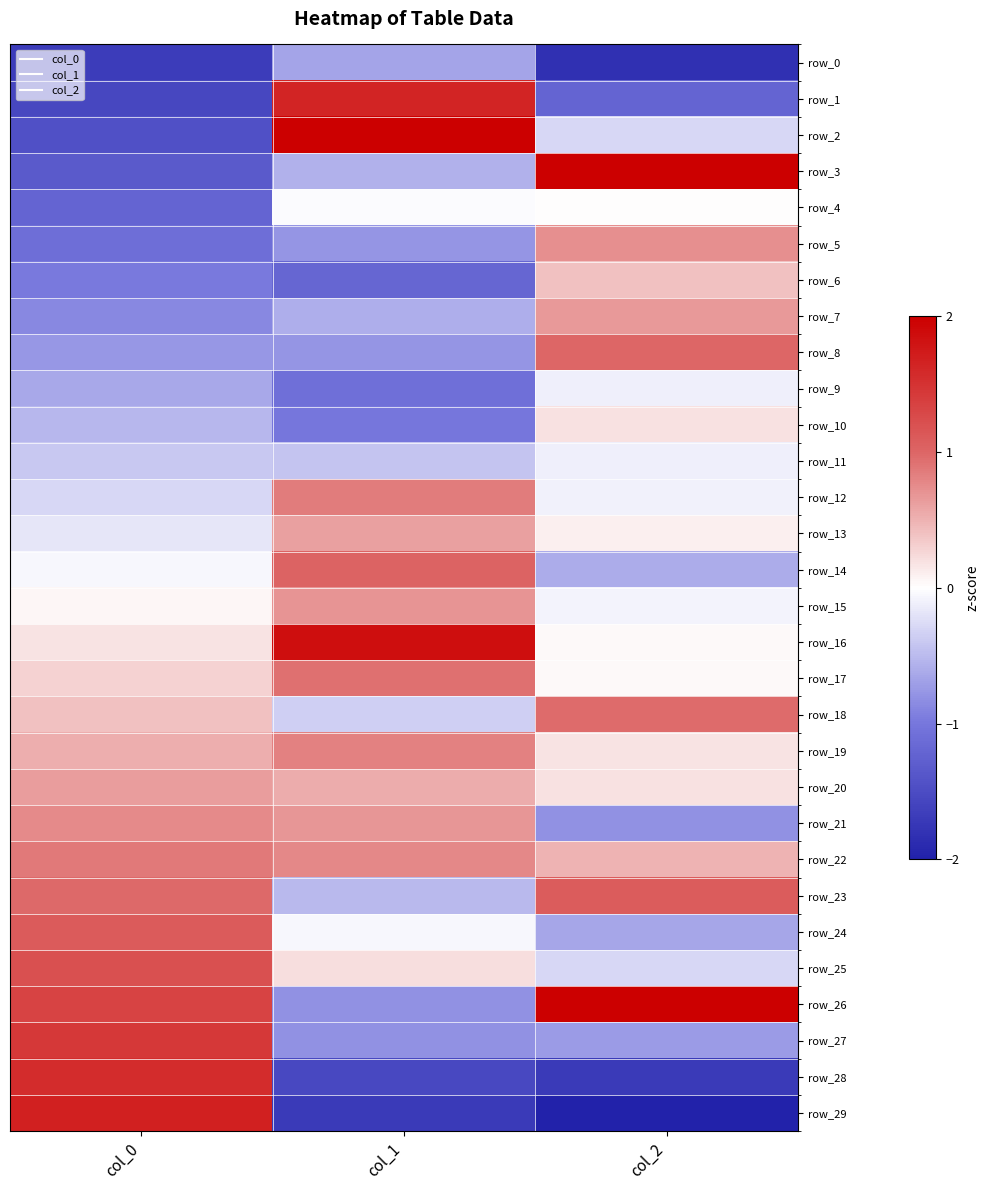

What is the average value of the row_2 series?

0.2